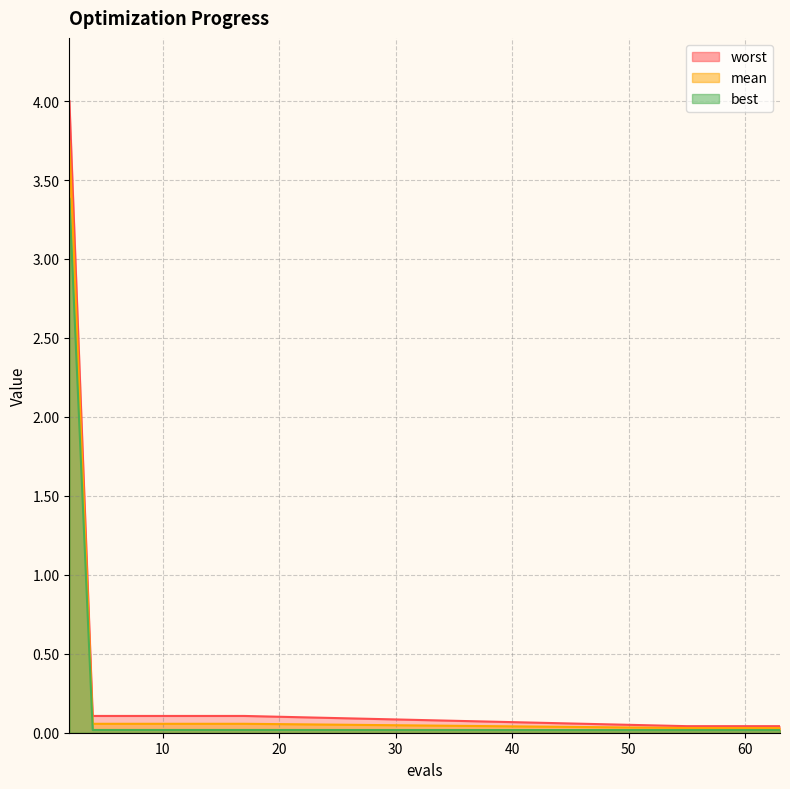

Reading left to right, transcribe all the data shown in this chart.

mean: 3.7	0.1	0.1	0.1	0.1	0.1	0.1	0.1	0.1	0.0	0.0	0.0	0.0	0.0
best: 3.4	0.0	0.0	0.0	0.0	0.0	0.0	0.0	0.0	0.0	0.0	0.0	0.0	0.0
worst: 4.0	0.1	0.1	0.1	0.1	0.1	0.1	0.1	0.1	0.0	0.0	0.0	0.0	0.0